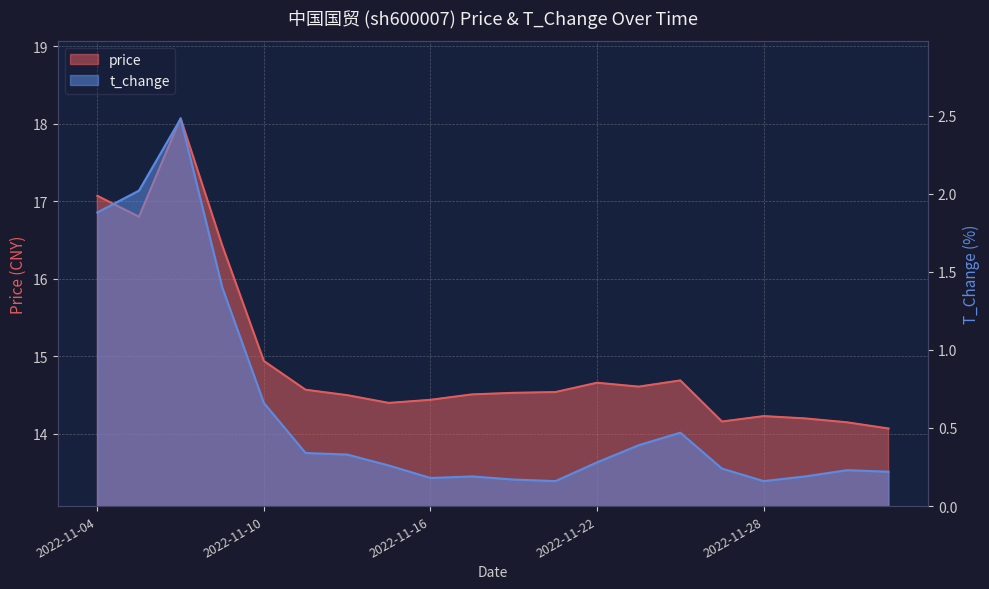

Which series has the largest total across all categories?

price